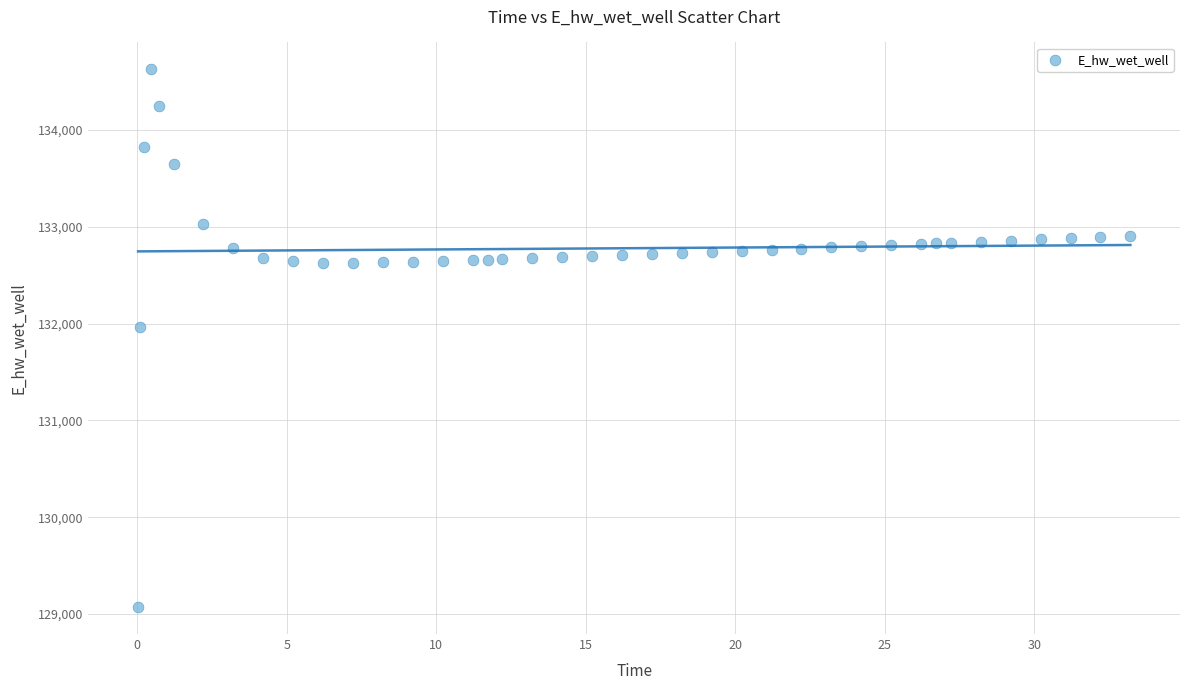

What Y value in the scatter plot is closest to 131849?

131970.0